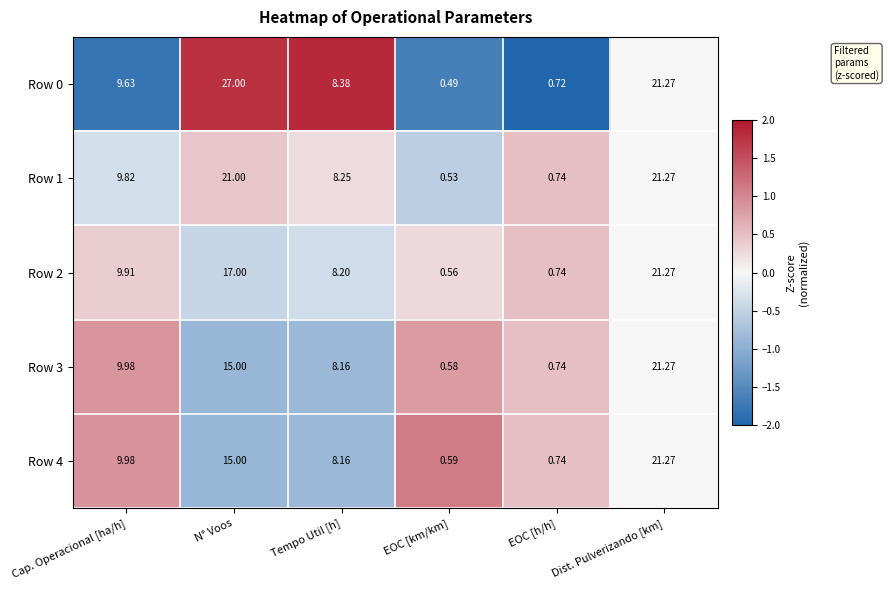

Which label corresponds to the smallest value in the chart?

EOC [km/km]